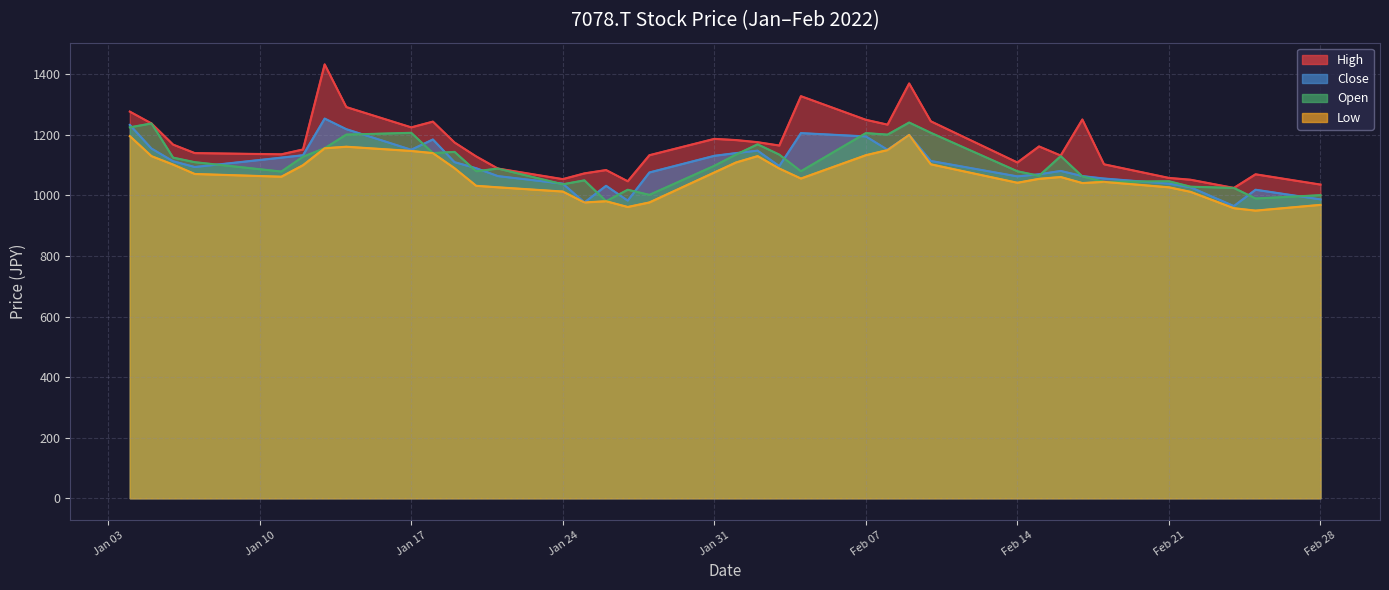

What is the lowest value of the High series?

1025